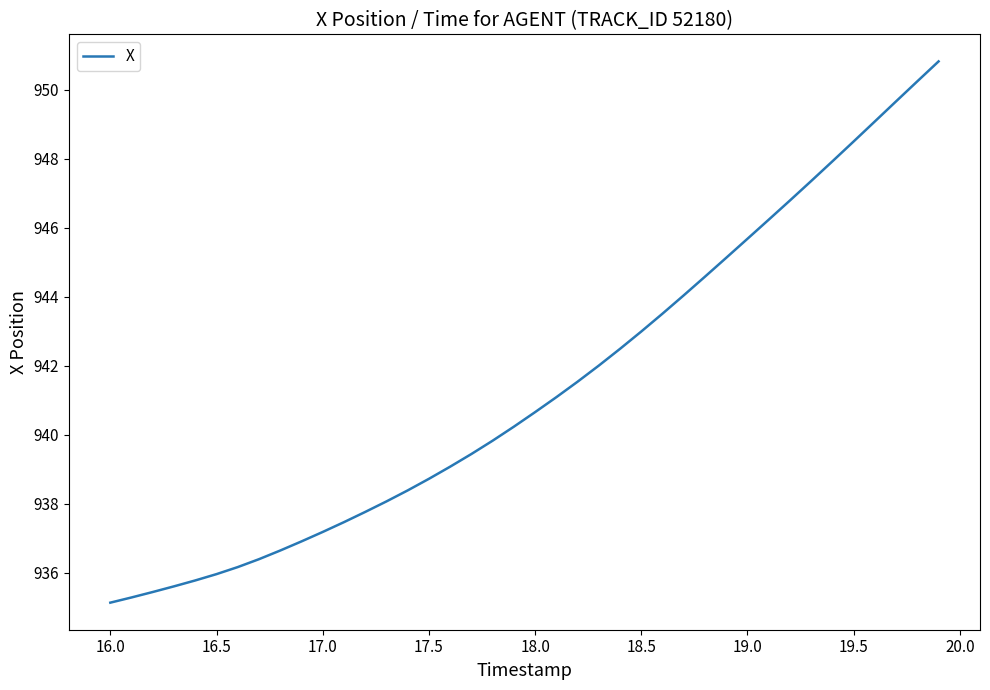

What is the smallest value displayed?

935.1